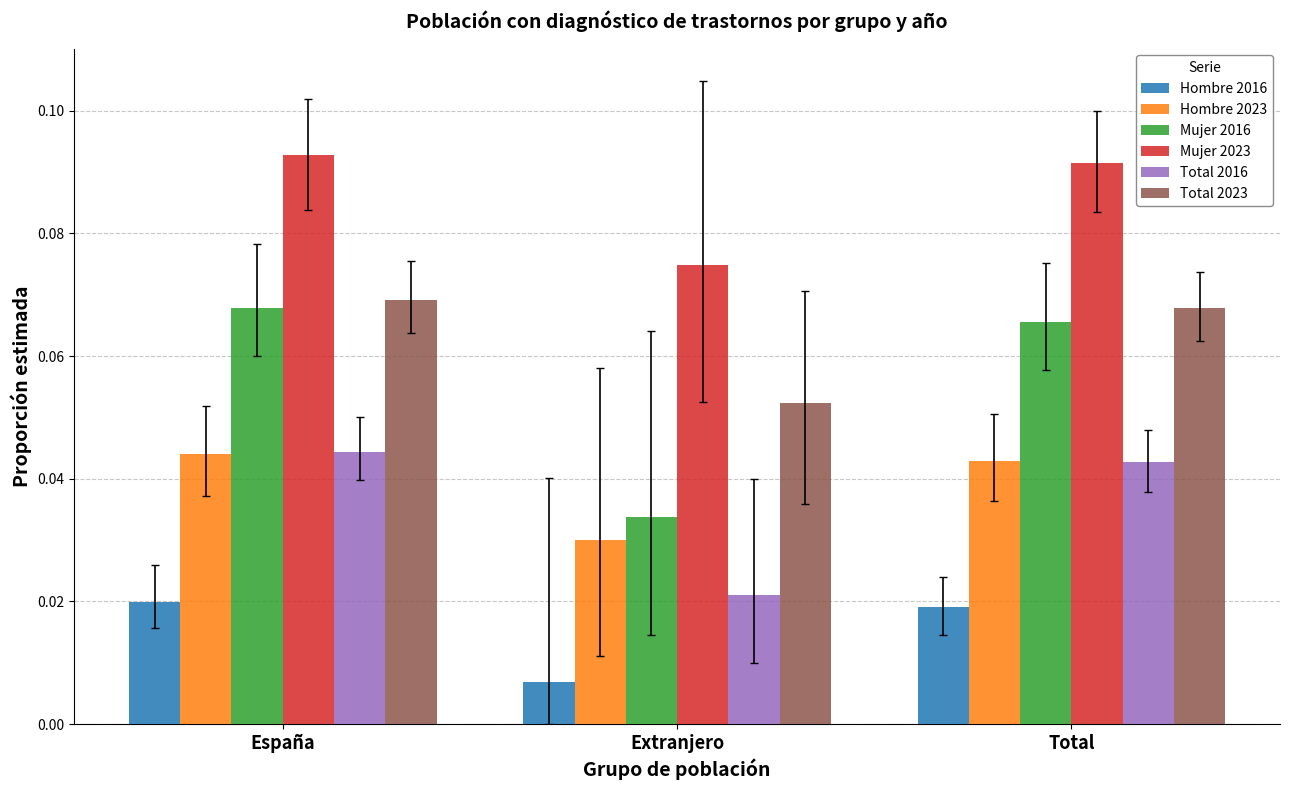

Which label corresponds to the largest value in the chart?

España